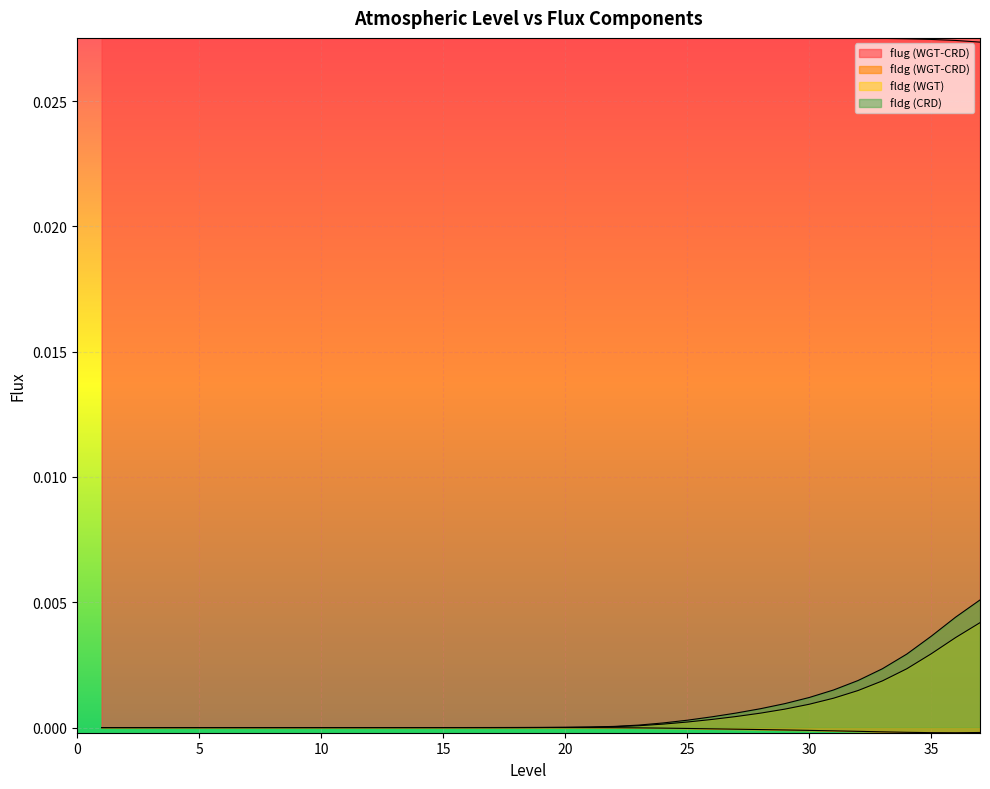

True or false: fldg (CRD) has a value of 0.0 at 1.

True